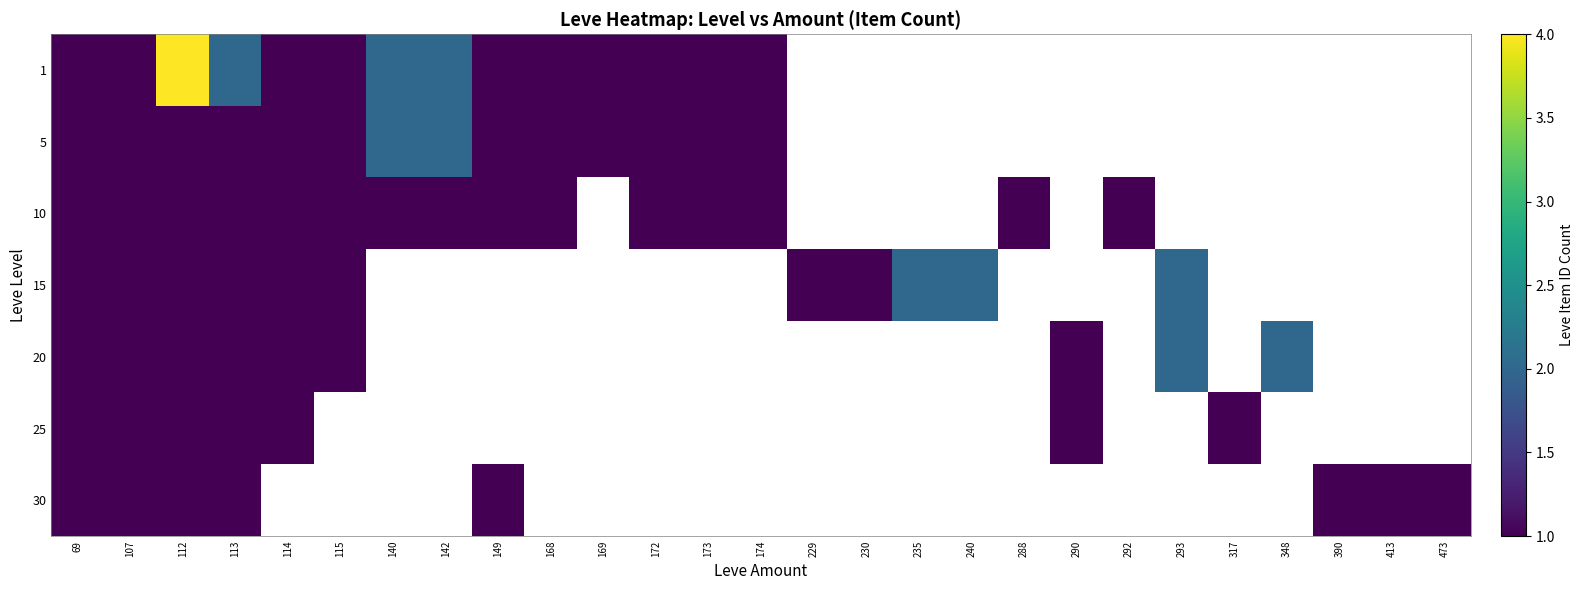

At which category is the sum across all series the highest?

112